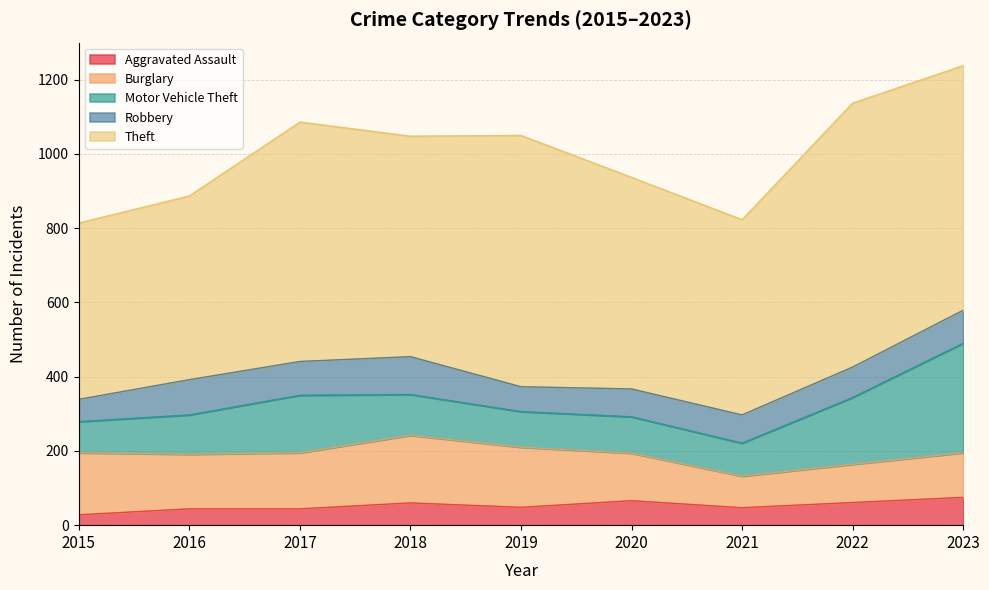

Read the Robbery value at 2017, to the nearest 5.

90